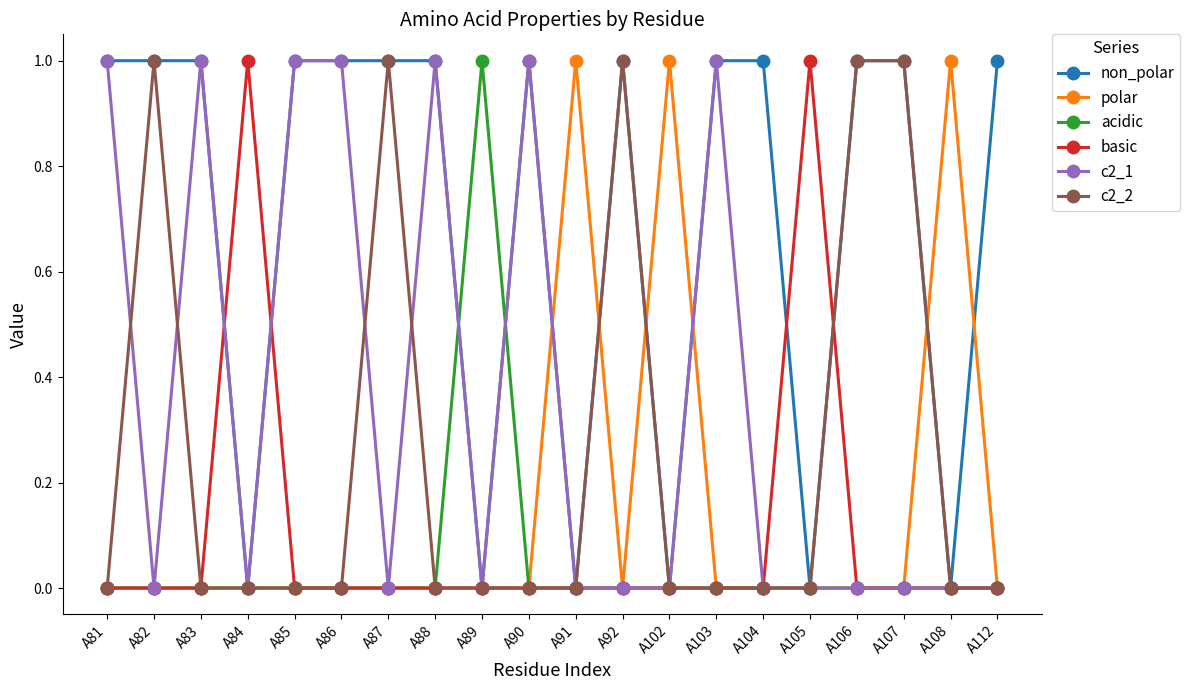

What is the spread (max minus min) of values at A92?

1